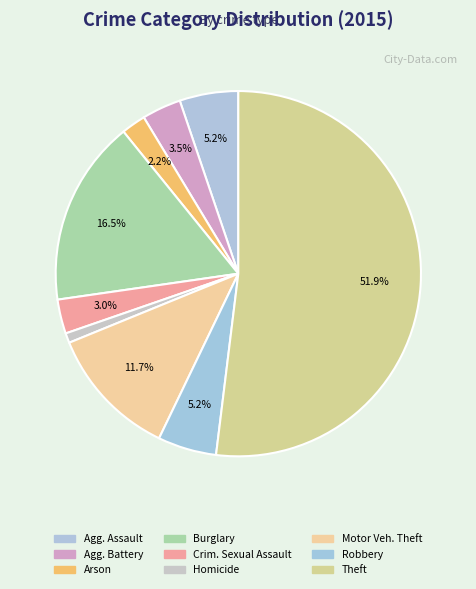

Which category has the smallest portion of the pie?

Homicide